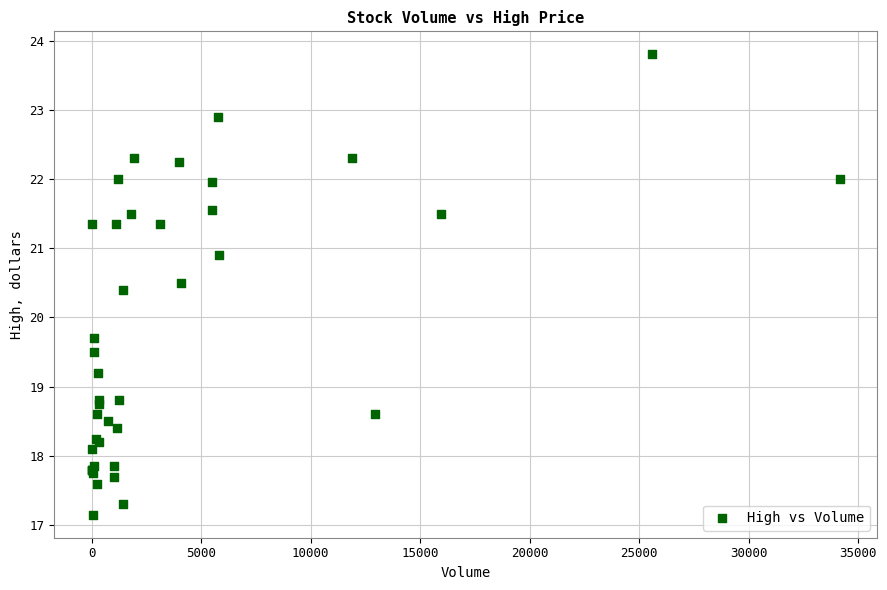

What Y value in the scatter plot is closest to 20?

19.7